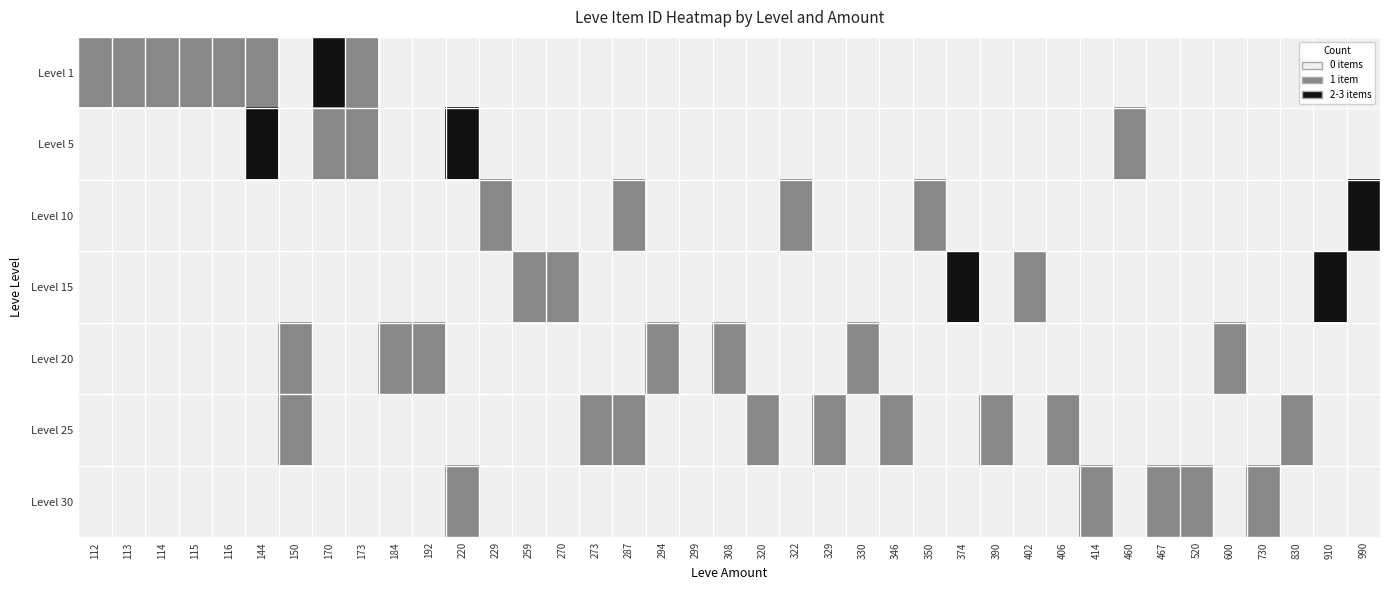

Reading left to right, list all the values displayed in this chart.

Level 1: 112=1	113=1	114=1	115=1	116=1	144=1	150=0	170=2	173=1	184=0	192=0	220=0	229=0	259=0	270=0	273=0	287=0	294=0	299=0	308=0	320=0	322=0	329=0	330=0	346=0	350=0	374=0	390=0	402=0	406=0	414=0	460=0	467=0	520=0	600=0	730=0	830=0	910=0	990=0
Level 5: 112=0	113=0	114=0	115=0	116=0	144=2	150=0	170=1	173=1	184=0	192=0	220=2	229=0	259=0	270=0	273=0	287=0	294=0	299=0	308=0	320=0	322=0	329=0	330=0	346=0	350=0	374=0	390=0	402=0	406=0	414=0	460=1	467=0	520=0	600=0	730=0	830=0	910=0	990=0
Level 10: 112=0	113=0	114=0	115=0	116=0	144=0	150=0	170=0	173=0	184=0	192=0	220=0	229=1	259=0	270=0	273=0	287=1	294=0	299=0	308=0	320=0	322=1	329=0	330=0	346=0	350=1	374=0	390=0	402=0	406=0	414=0	460=0	467=0	520=0	600=0	730=0	830=0	910=0	990=3
Level 15: 112=0	113=0	114=0	115=0	116=0	144=0	150=0	170=0	173=0	184=0	192=0	220=0	229=0	259=1	270=1	273=0	287=0	294=0	299=0	308=0	320=0	322=0	329=0	330=0	346=0	350=0	374=2	390=0	402=1	406=0	414=0	460=0	467=0	520=0	600=0	730=0	830=0	910=3	990=0
Level 20: 112=0	113=0	114=0	115=0	116=0	144=0	150=1	170=0	173=0	184=1	192=1	220=0	229=0	259=0	270=0	273=0	287=0	294=1	299=0	308=1	320=0	322=0	329=0	330=1	346=0	350=0	374=0	390=0	402=0	406=0	414=0	460=0	467=0	520=0	600=1	730=0	830=0	910=0	990=0
Level 25: 112=0	113=0	114=0	115=0	116=0	144=0	150=1	170=0	173=0	184=0	192=0	220=0	229=0	259=0	270=0	273=1	287=1	294=0	299=0	308=0	320=1	322=0	329=1	330=0	346=1	350=0	374=0	390=1	402=0	406=1	414=0	460=0	467=0	520=0	600=0	730=0	830=1	910=0	990=0
Level 30: 112=0	113=0	114=0	115=0	116=0	144=0	150=0	170=0	173=0	184=0	192=0	220=1	229=0	259=0	270=0	273=0	287=0	294=0	299=0	308=0	320=0	322=0	329=0	330=0	346=0	350=0	374=0	390=0	402=0	406=0	414=1	460=0	467=1	520=1	600=0	730=1	830=0	910=0	990=0